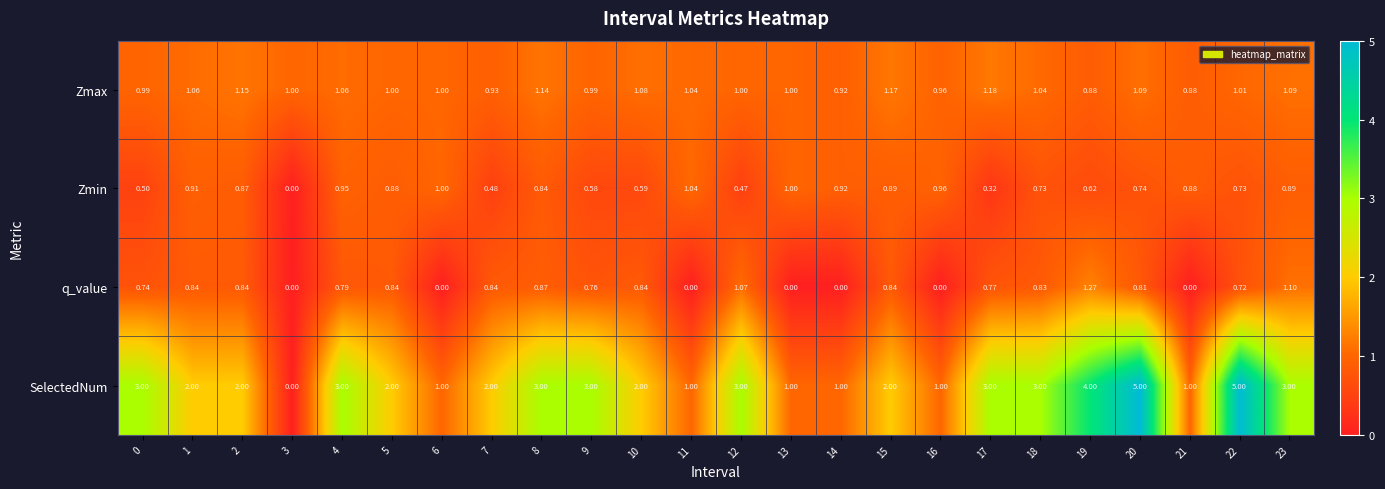

At 10, list the series in order from largest to smallest.

SelectedNum, Zmax, q_value, Zmin